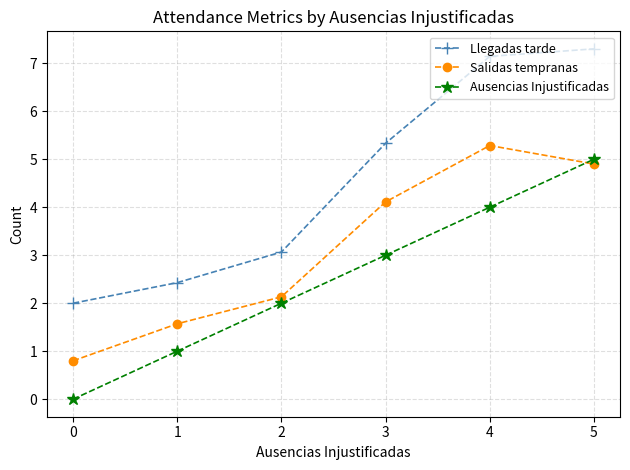

Between 1 and 3, which series saw the biggest shift?

Llegadas tarde